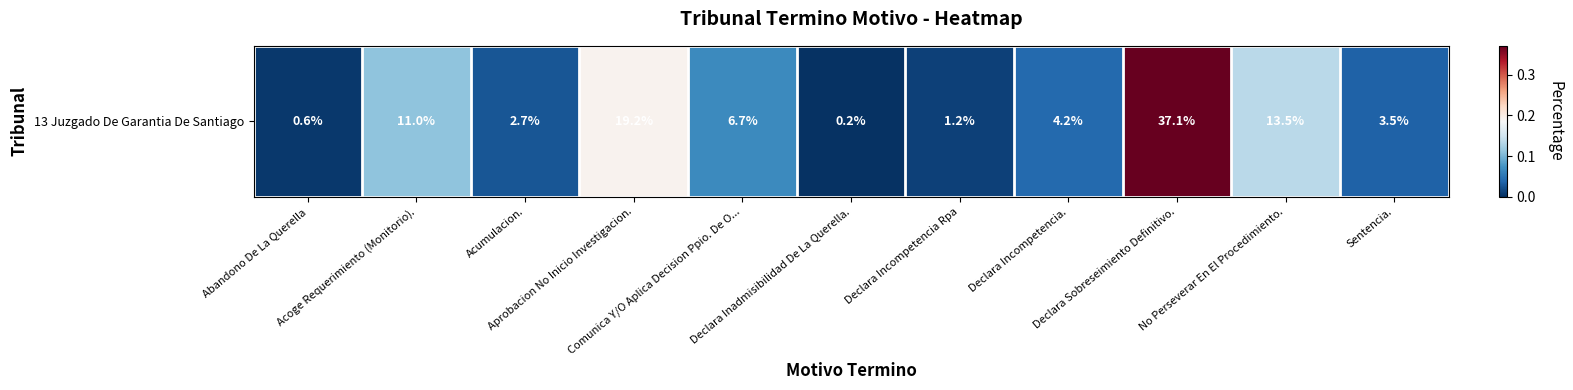

What is the greatest value displayed?

0.4